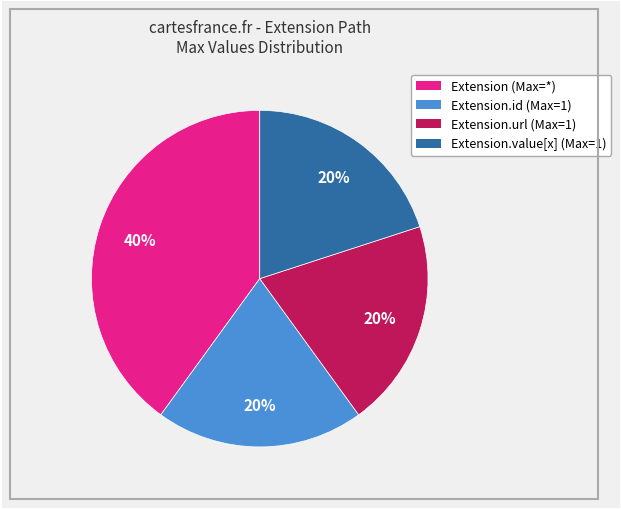

To the nearest percent, what portion does Extension.id (Max=1) represent?

20%